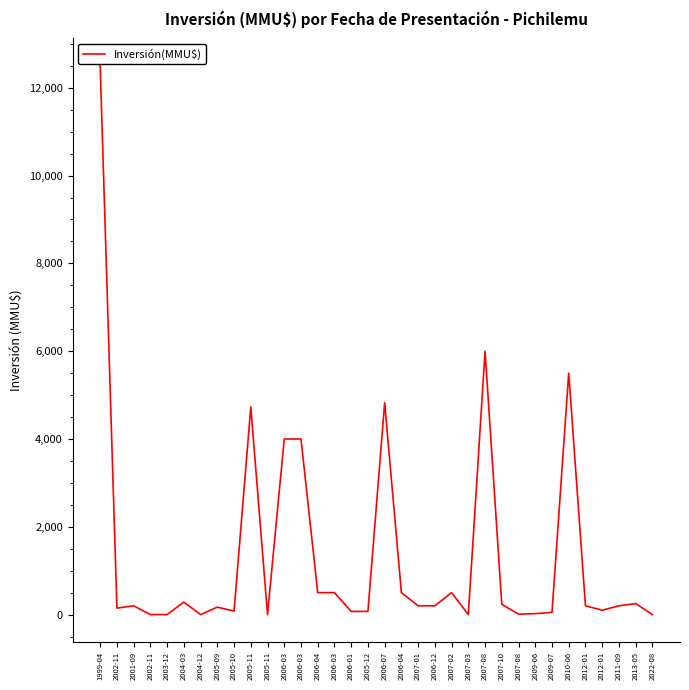

Reading right to left, extract all data points from this chart.

2022-08=1	2013-05=250	2011-09=200	2012-01=100	2012-01=200	2010-06=5500	2009-07=50	2009-06=22	2007-08=10	2007-10=234	2007-08=6000	2007-03=1	2007-02=500	2006-12=200	2007-01=200	2006-04=500	2006-07=4824	2005-12=72	2006-01=72	2006-03=500	2006-04=500	2006-03=4000	2006-03=4000	2005-11=0	2005-11=4730	2005-10=80	2005-09=170	2004-12=0	2004-03=285	2003-12=0	2002-11=0	2001-09=200	2002-11=147	1999-04=12500